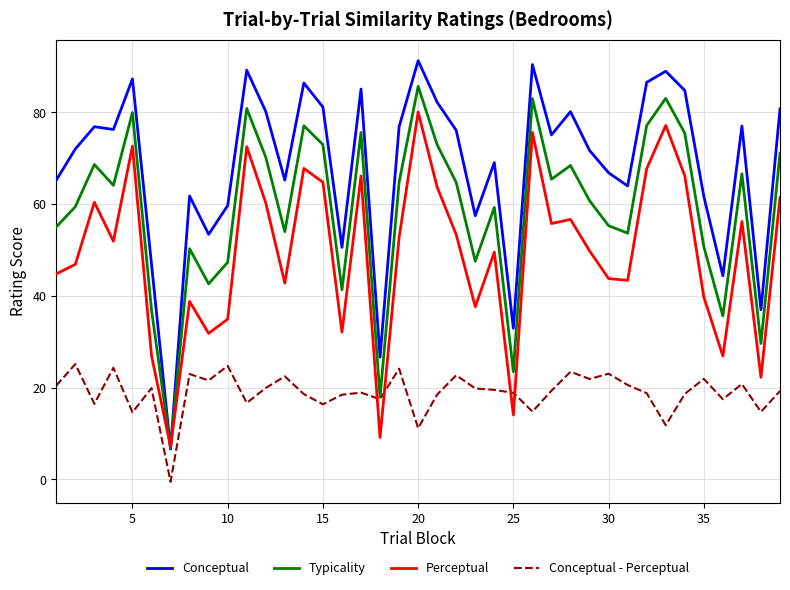

Rank the series by their maximum value, from lowest to highest.

Conceptual - Perceptual, Perceptual, Typicality, Conceptual